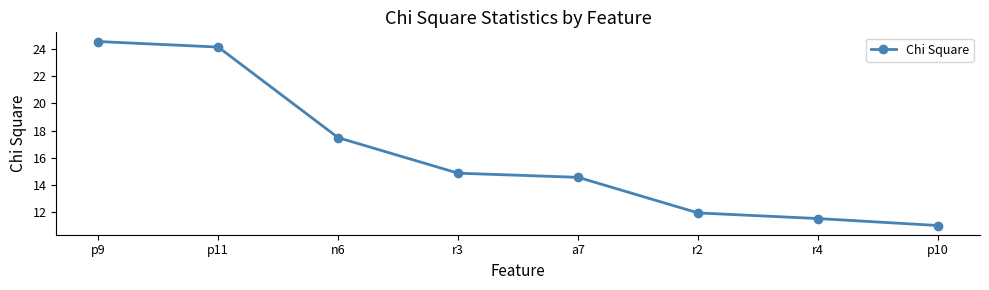

Is this an area chart (filled region under the line)?

No